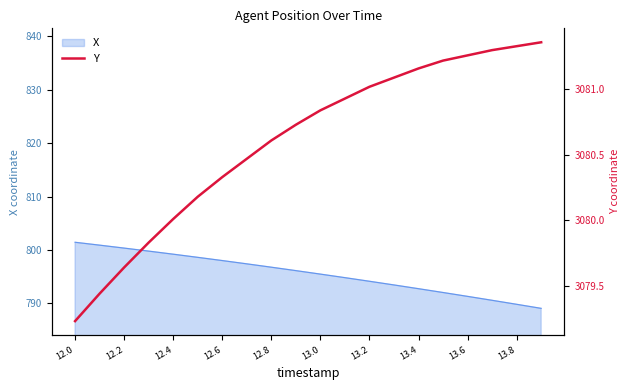

The X series shows 487.0 at 13.8. True or false?

False